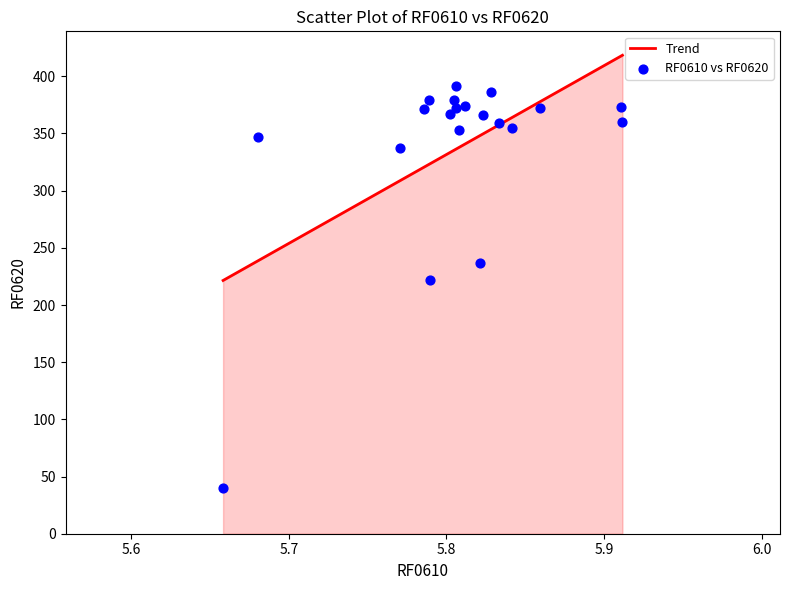

What Y value in the scatter plot is closest to 215?

222.3